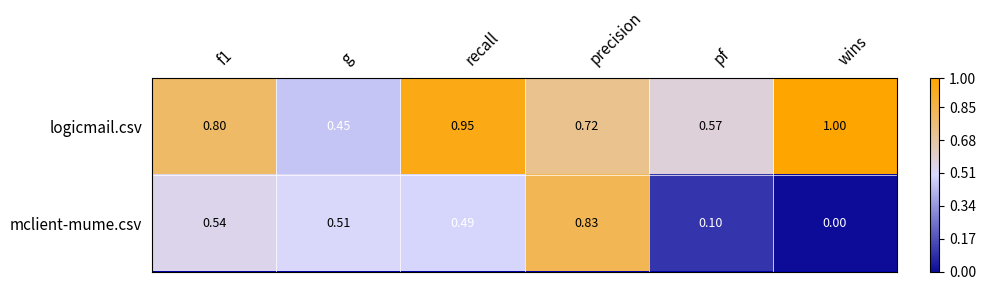

At which category is the sum across all series the highest?

precision